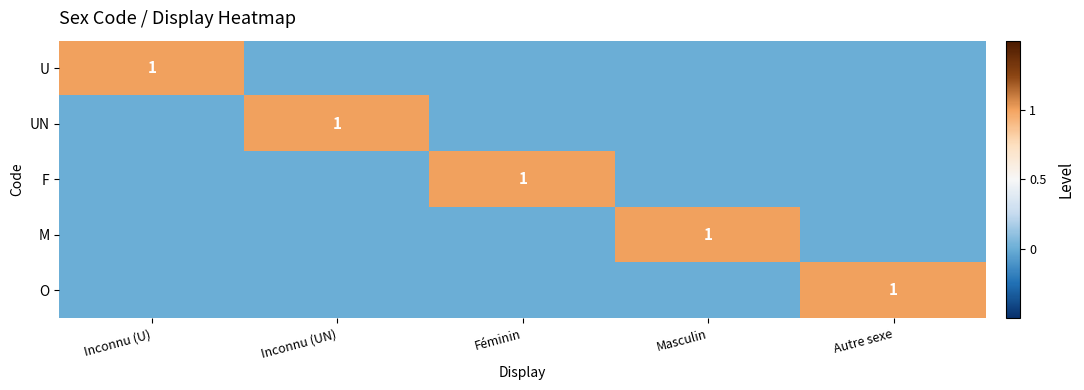

True or false: O has a value of 1 at Autre sexe.

True